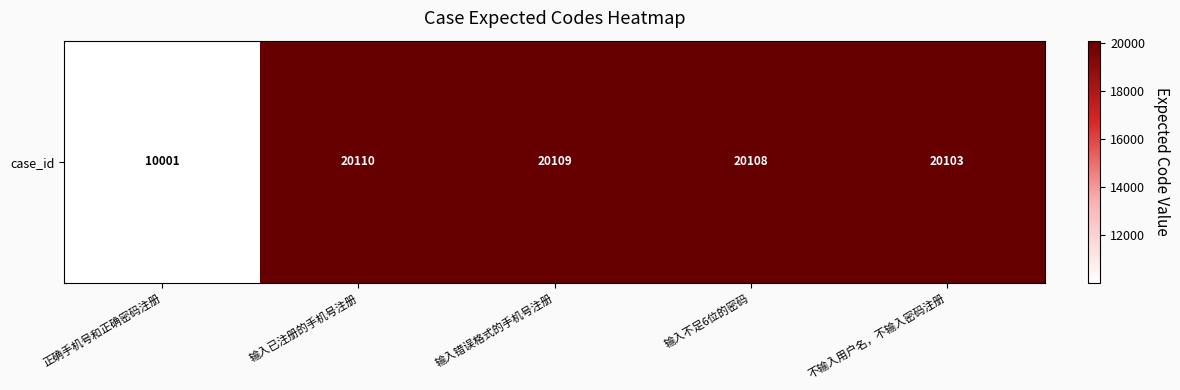

At which label is the value closest to 15055?

不输入用户名，不输入密码注册